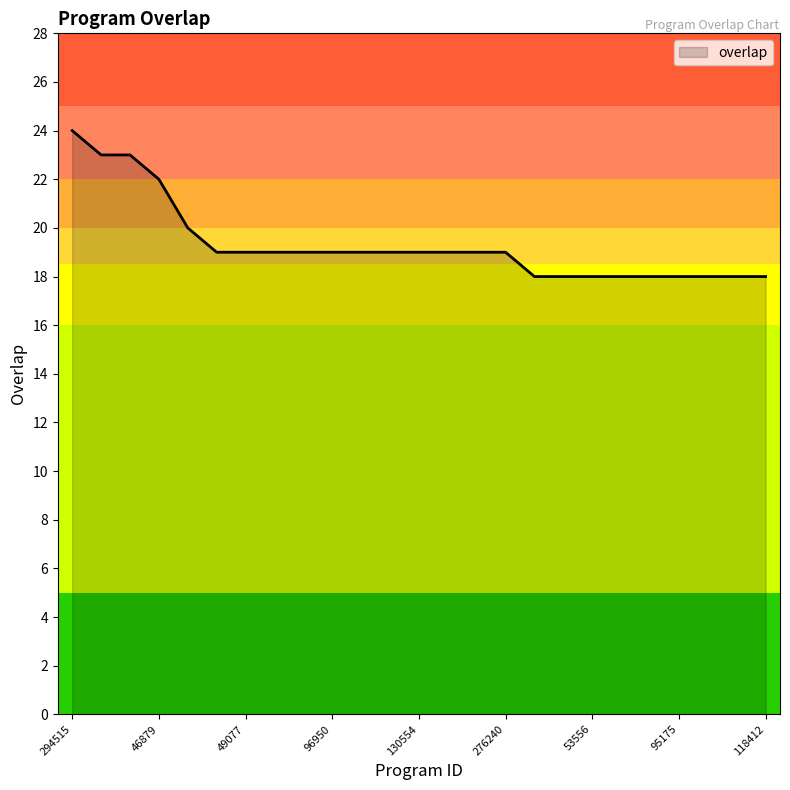

What is the minimum value shown in the chart?

18